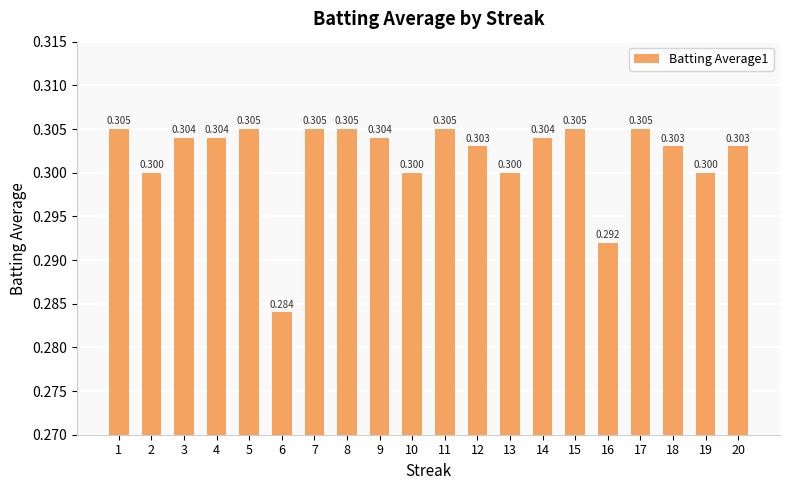

The value at 10 is 0.3. True or false?

True